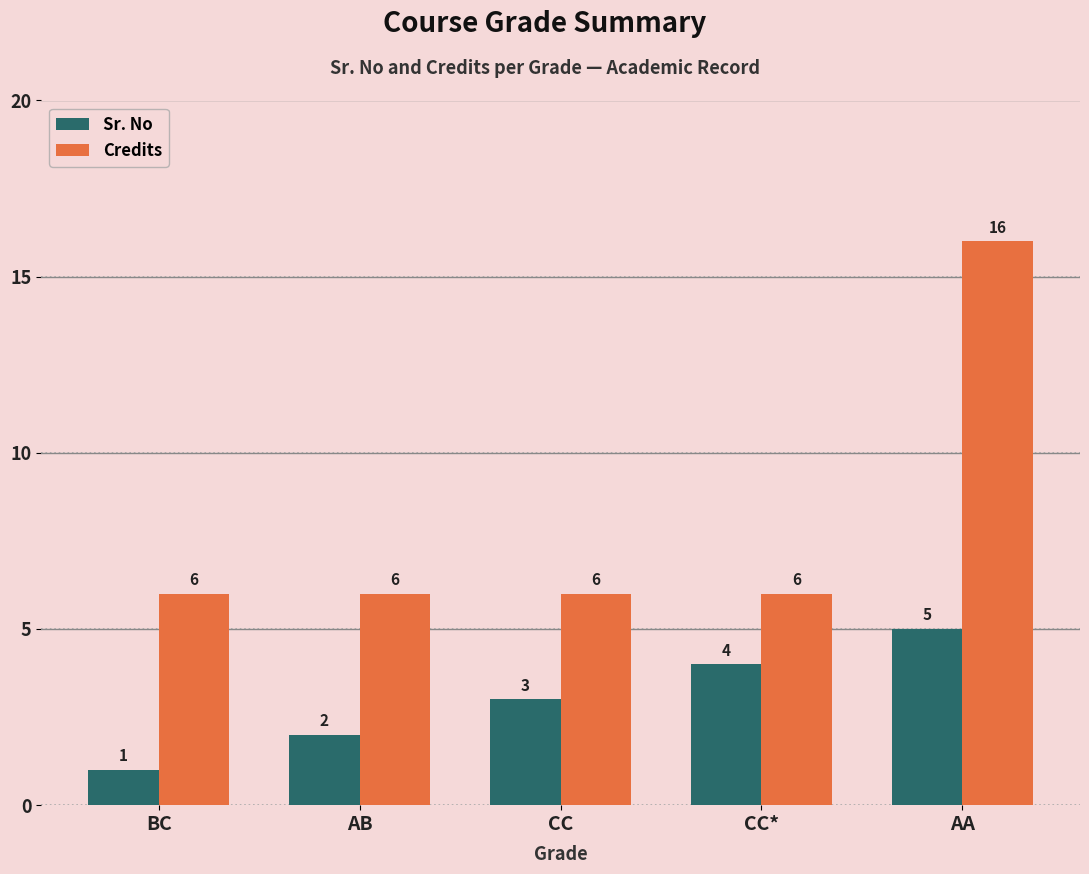

Which series has the largest range (max minus min)?

Credits